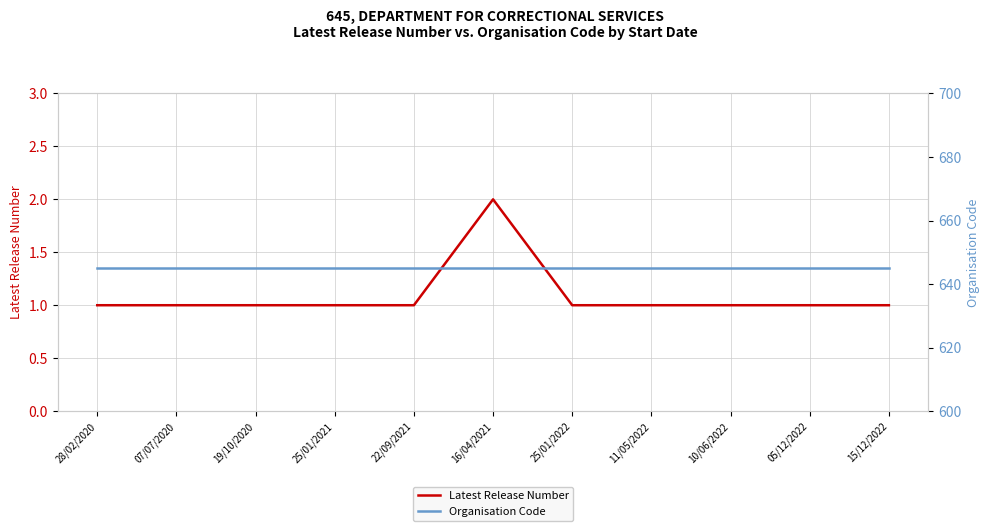

At which label does Latest Release Number reach its peak?

16/04/2021